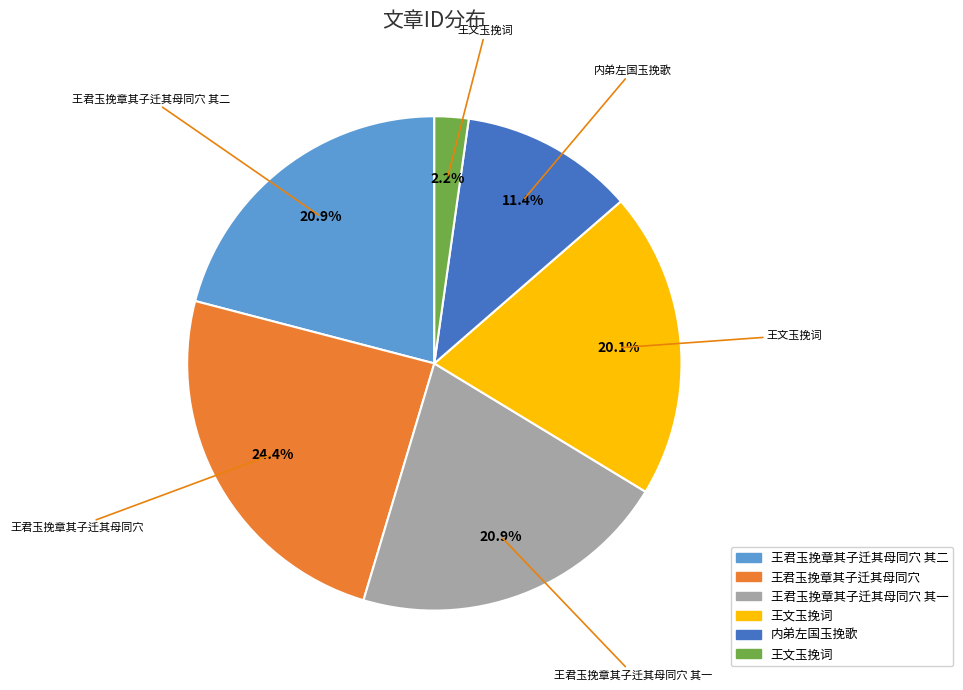

Is there any slice that represents more than half of the pie?

No